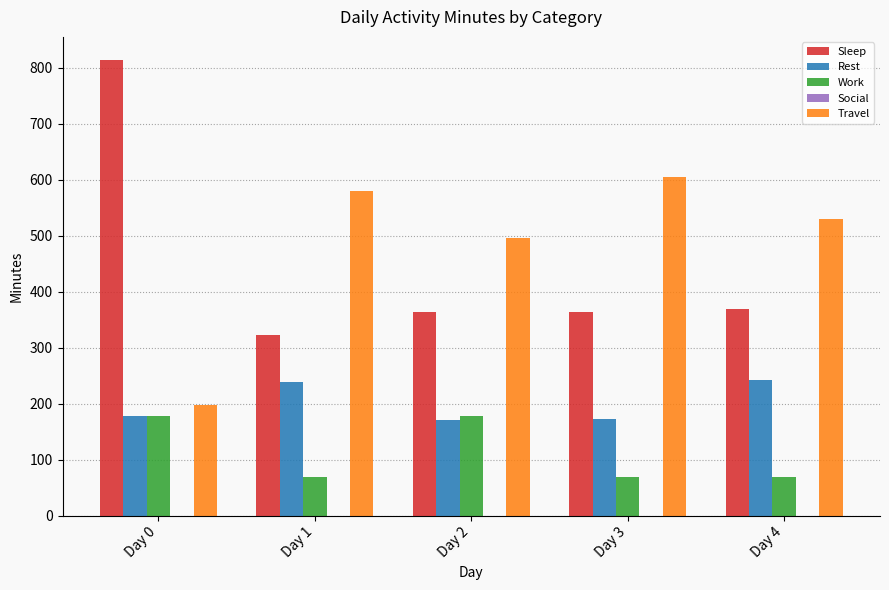

What is the value of the Sleep bar at the 2nd from the left?

322.0